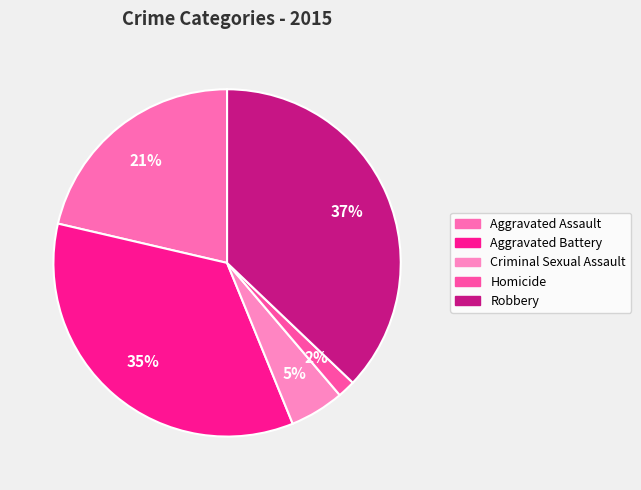

To the nearest percent, what is the combined percentage of Aggravated Assault and Criminal Sexual Assault?

26%